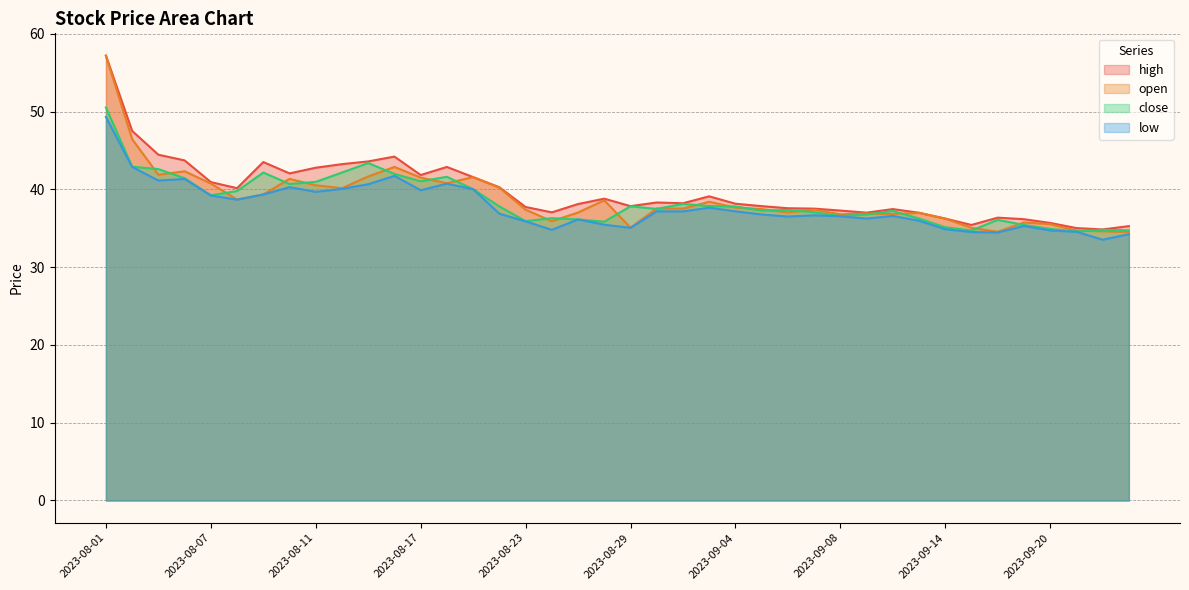

What is the difference between the maximum and second lowest values in the open series?

22.6